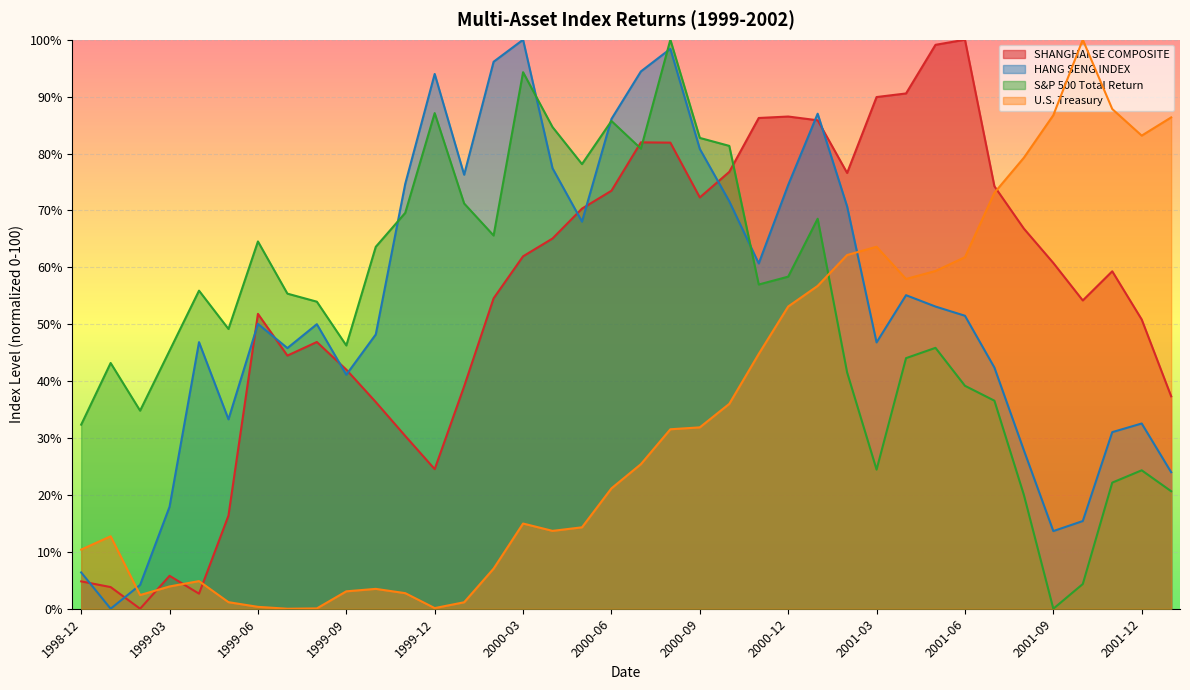

What is the sum of all S&P 500 Total Return values?

2032.7